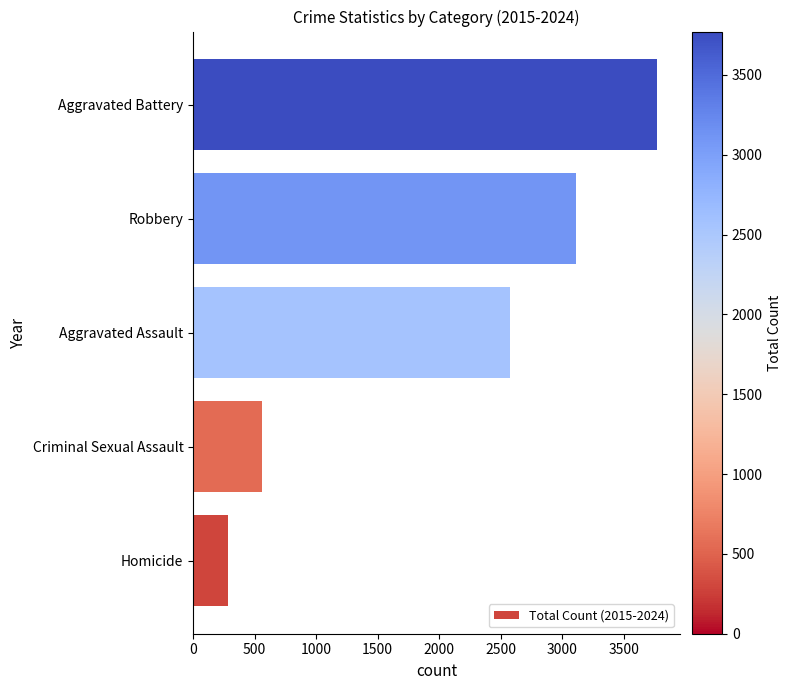

Is it true that the value at Robbery is 2178?

False